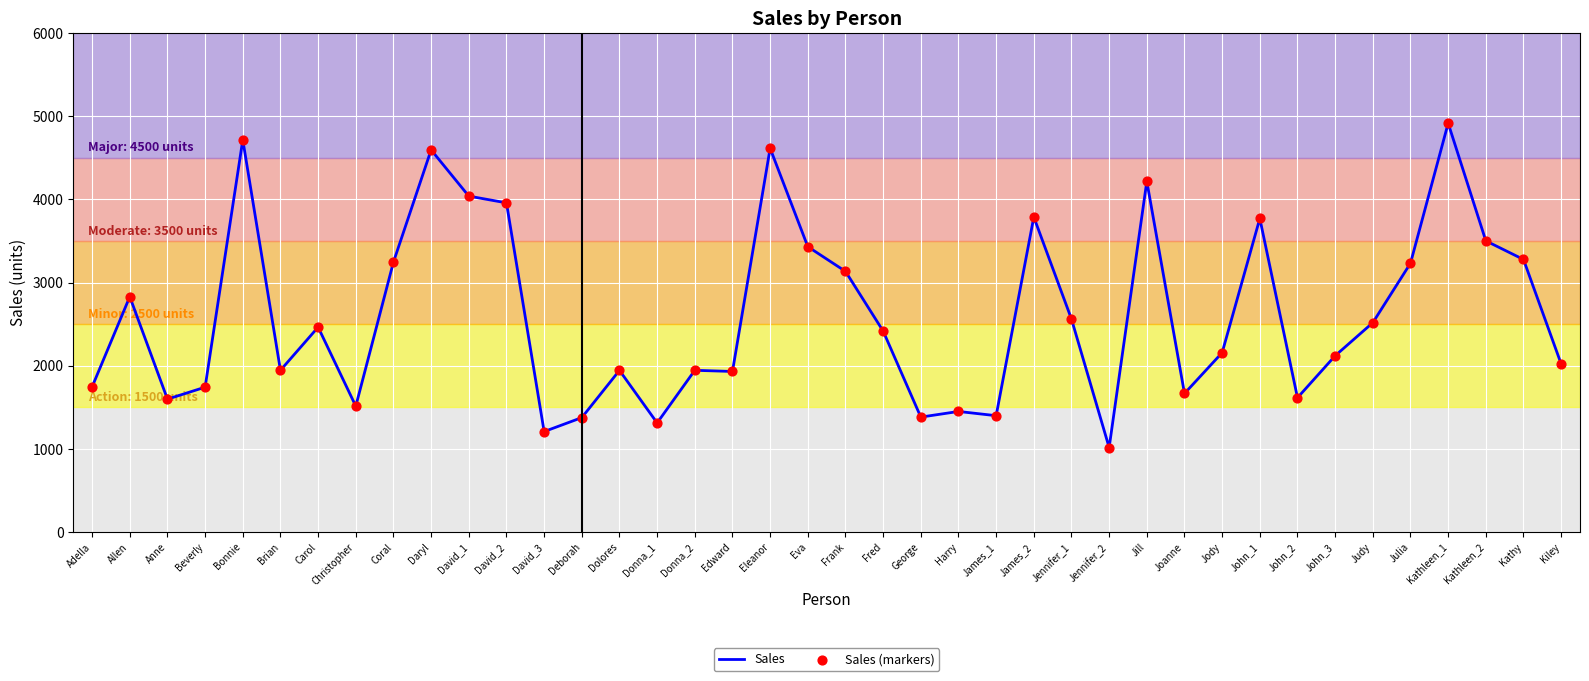

Which category has the highest value across all series?

Kathleen_1